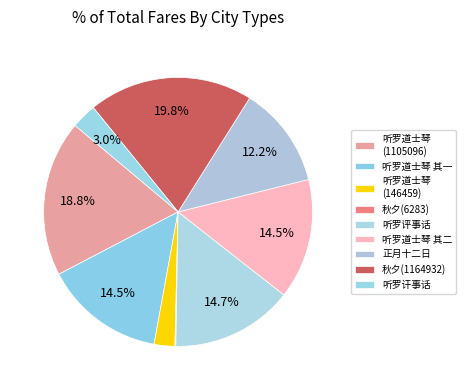

How many slices are in this pie chart?

9